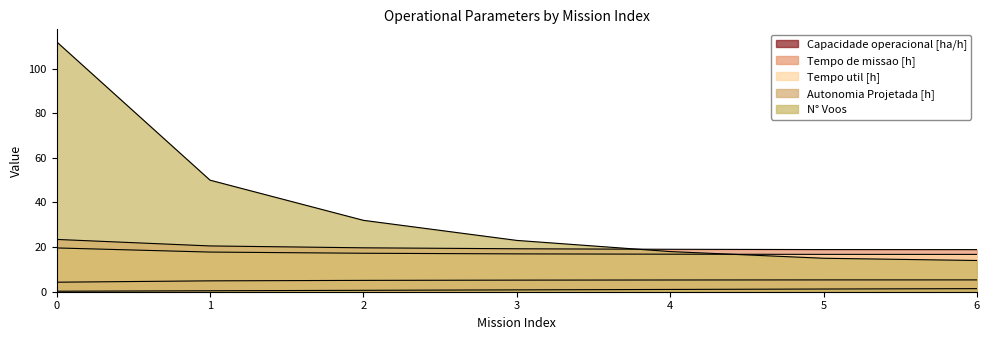

True or false: Tempo de missao [h] and Capacidade operacional [ha/h] intersect in this chart.

False